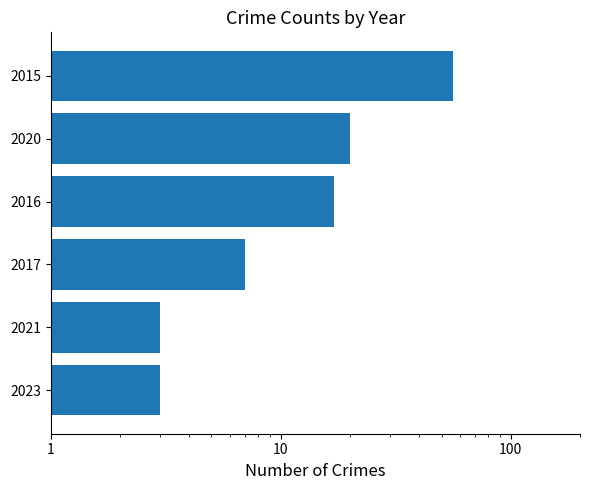

What is the ratio of the value at 2017 to the value at 2021?

2.3